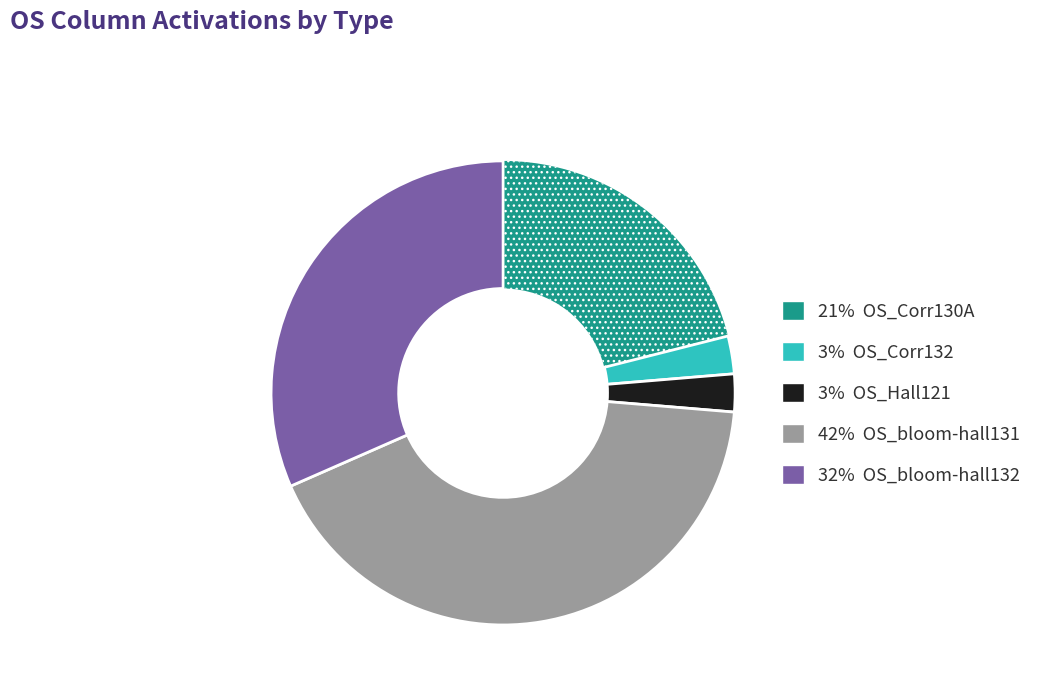

Does any single category account for the majority?

No